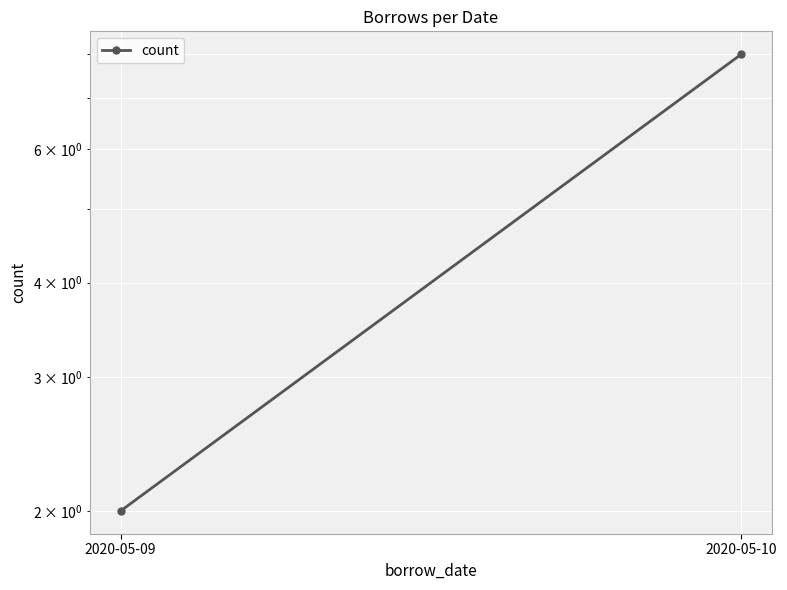

What is the average value?

5